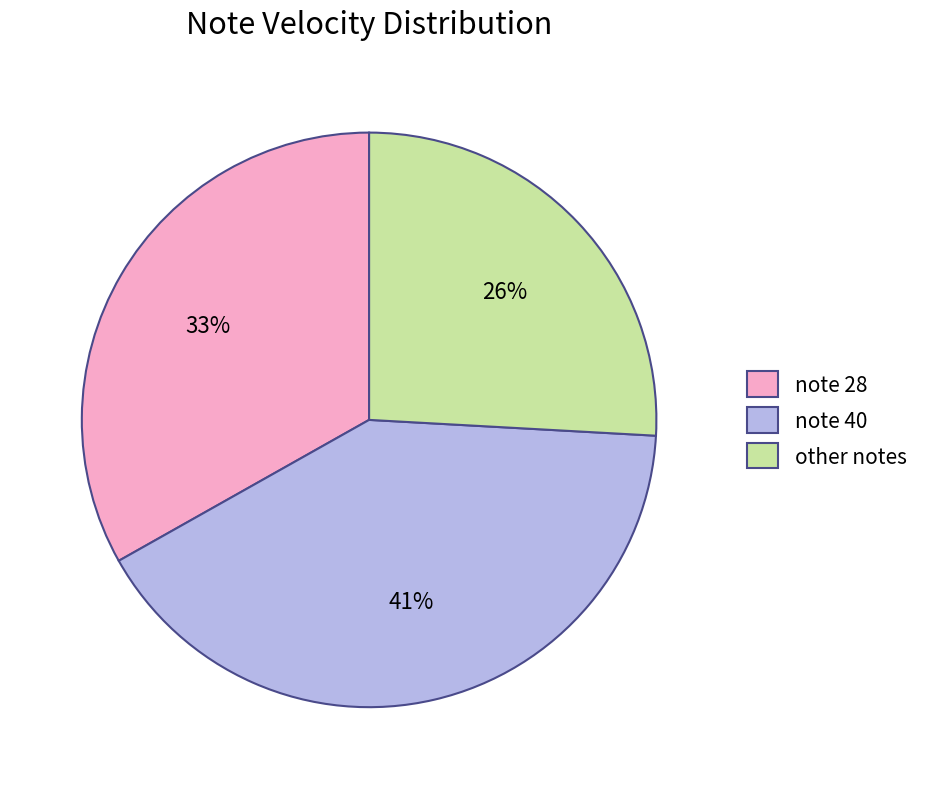

Rank the categories by value from highest to lowest.

note 40, note 28, other notes